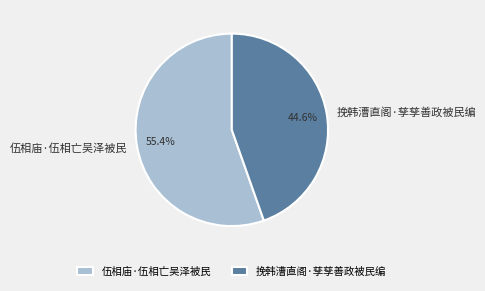

How many slices are in this pie chart?

2